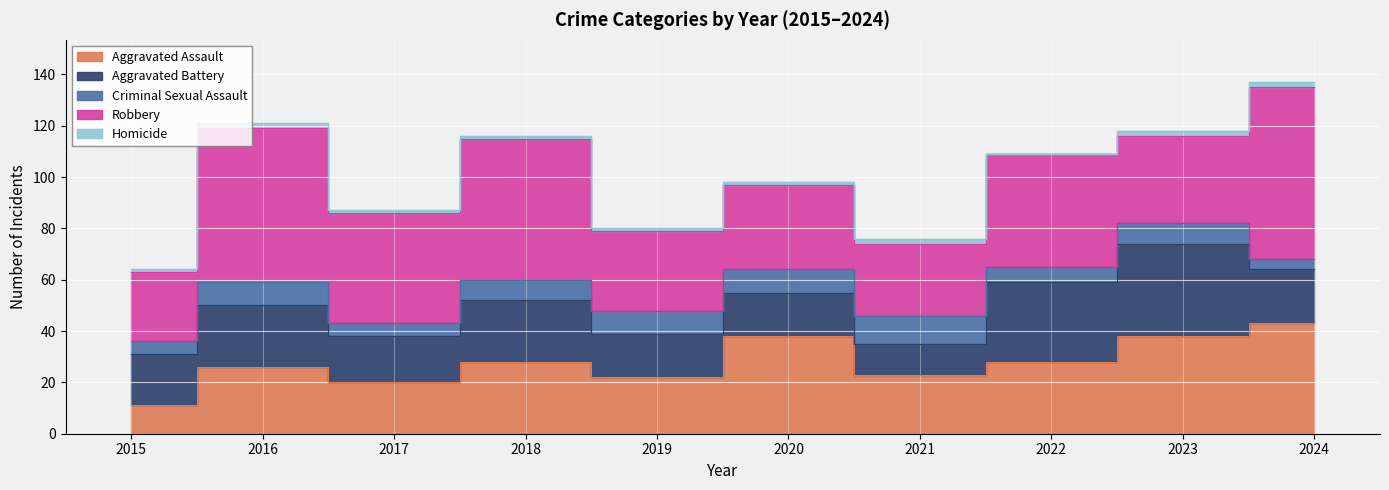

Reading left to right, what are all the values shown in this chart?

Aggravated Assault: 11	26	20	28	22	38	23	28	38	43
Aggravated Battery: 20	24	18	24	17	17	12	31	36	21
Criminal Sexual Assault: 5	9	5	8	9	9	11	6	8	4
Robbery: 27	60	43	55	31	33	28	44	34	67
Homicide: 1	2	1	1	1	1	2	0	2	2